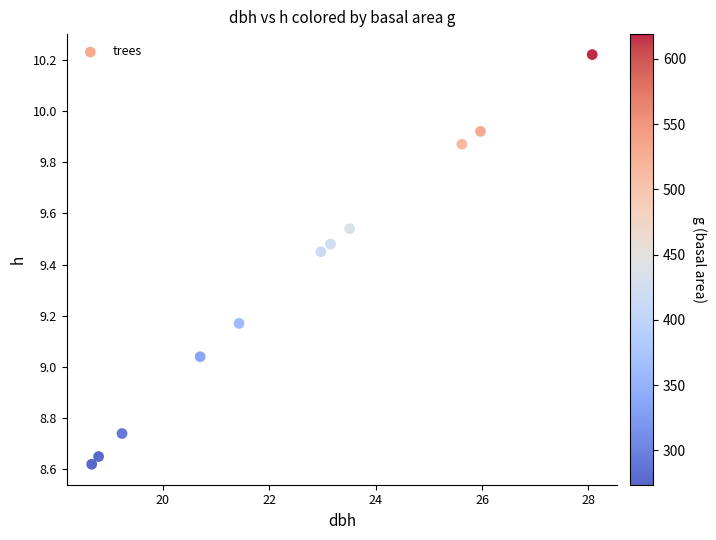

What is the range of Y values (max minus min)?

1.6